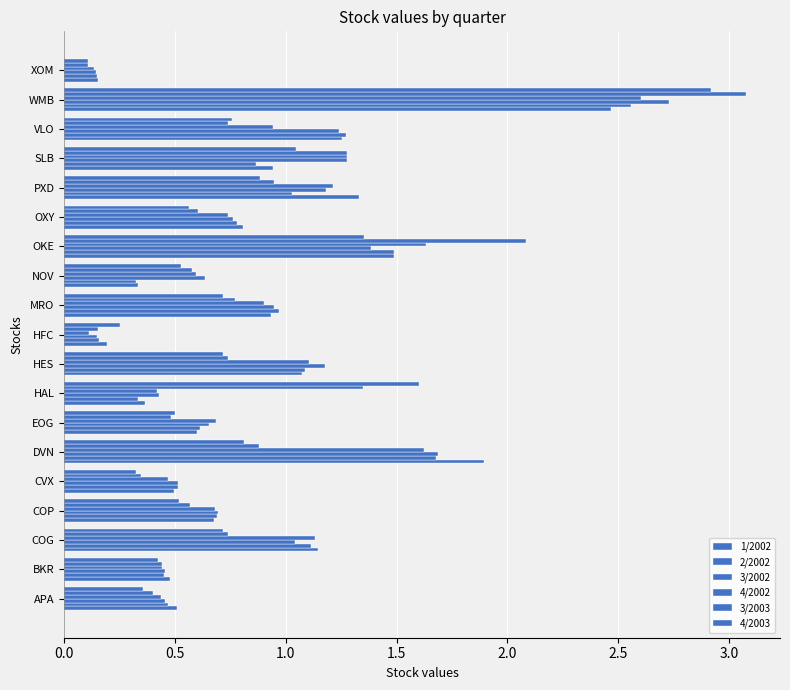

How many distinct data groups are displayed?

6